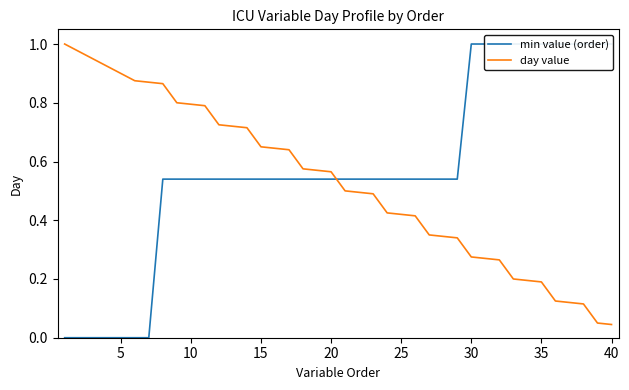

How many data points does each series have?

40